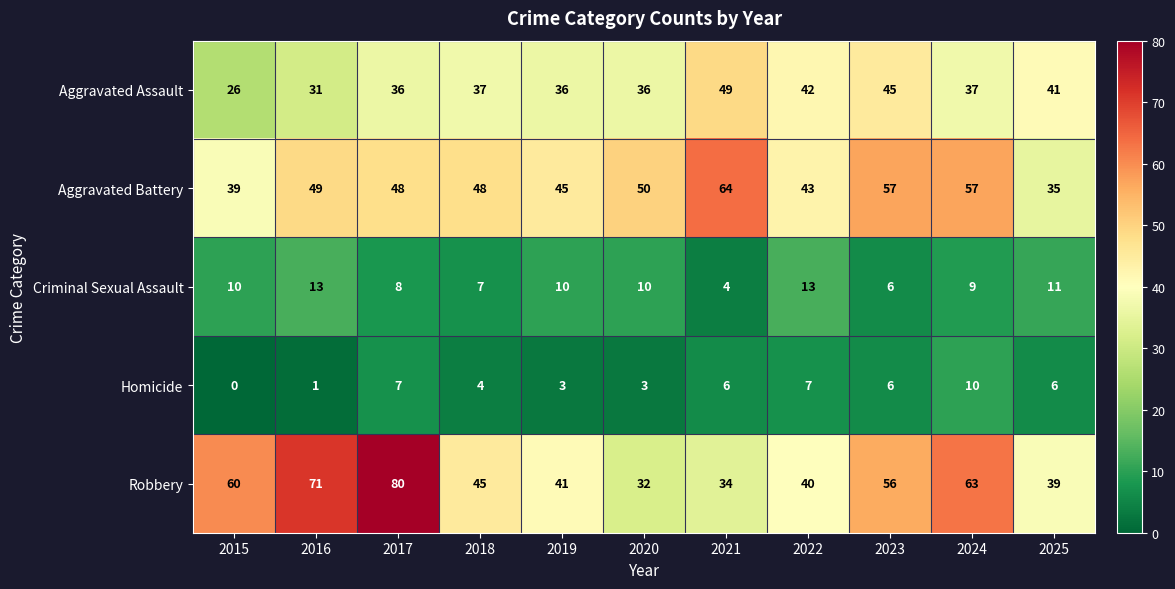

What is the spread (max minus min) of values at 2024?

54